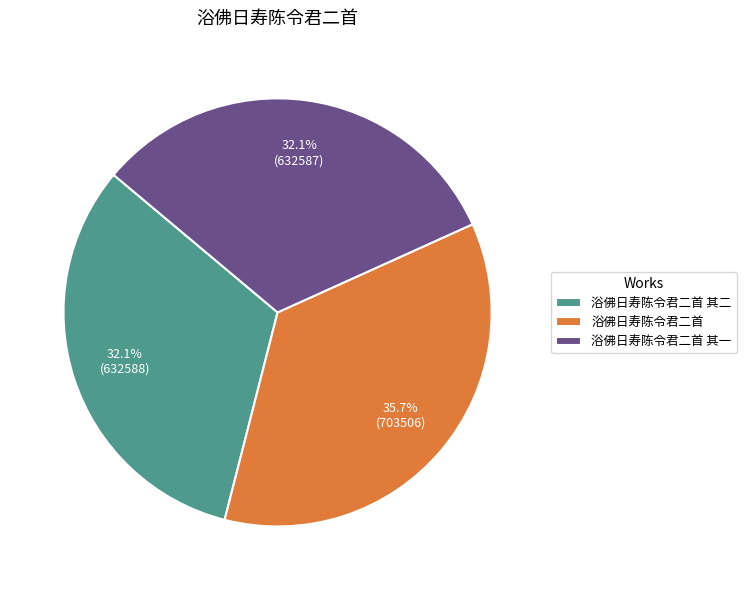

Between 浴佛日寿陈令君二首 and 浴佛日寿陈令君二首 其二, which is larger?

浴佛日寿陈令君二首